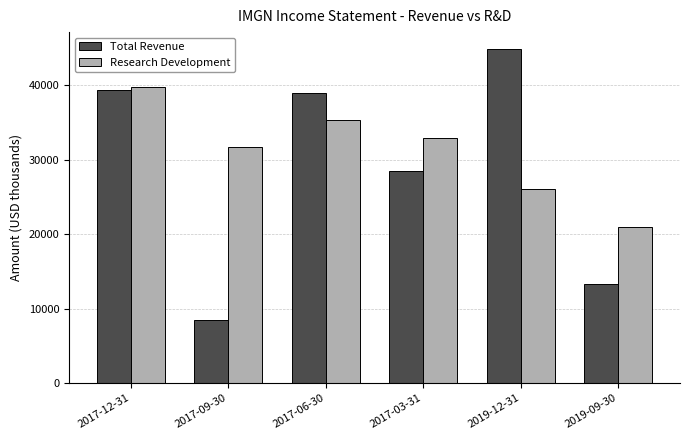

At which category is the sum across all series the highest?

2017-12-31